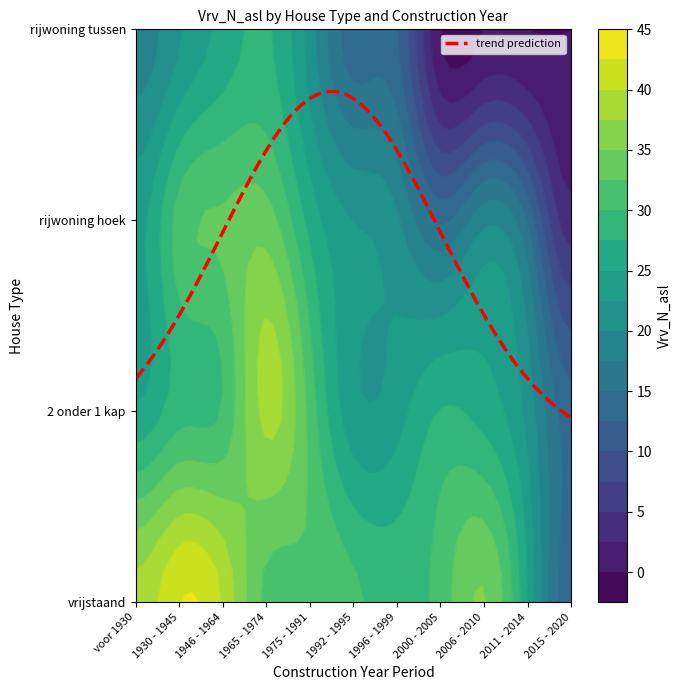

Is it true that rijwoning hoek equals 49.6 at 1965 - 1974?

False